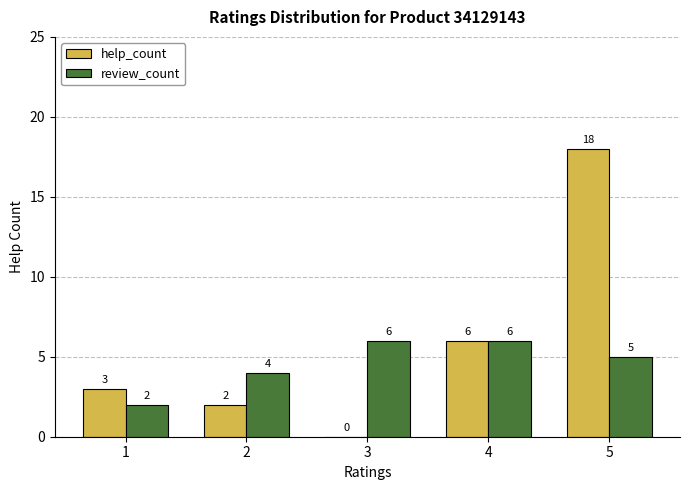

What is the maximum value shown in the chart?

18